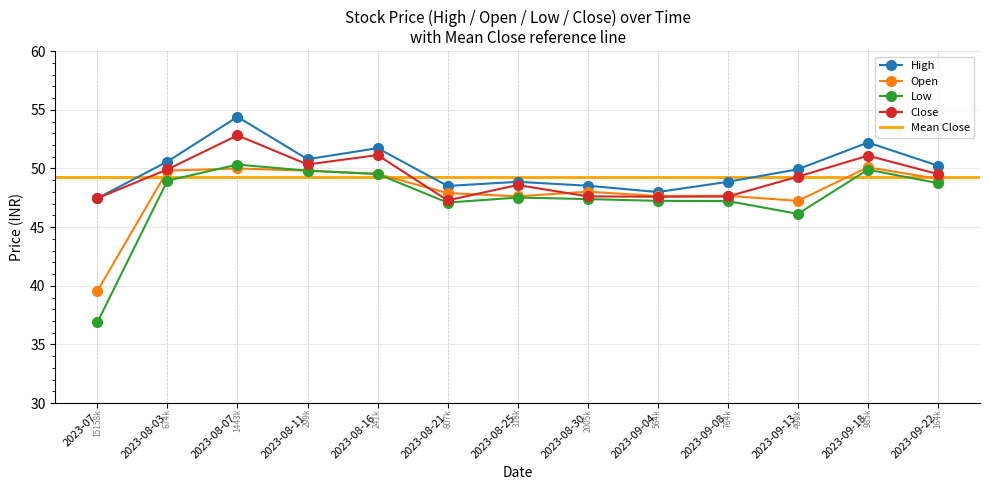

Reading left to right, what are all the values shown in this chart?

High: 47.5	50.6	54.4	50.8	51.7	48.5	48.9	48.5	48.0	48.9	49.9	52.2	50.2
Open: 39.5	49.8	50.0	49.8	49.5	47.9	47.6	48.0	47.6	47.7	47.2	50.1	49.1
Low: 36.9	49.0	50.3	49.8	49.5	47.1	47.5	47.4	47.2	47.2	46.1	49.9	48.8
Close: 47.5	49.9	52.8	50.3	51.1	47.3	48.6	47.6	47.6	47.6	49.3	51.1	49.5